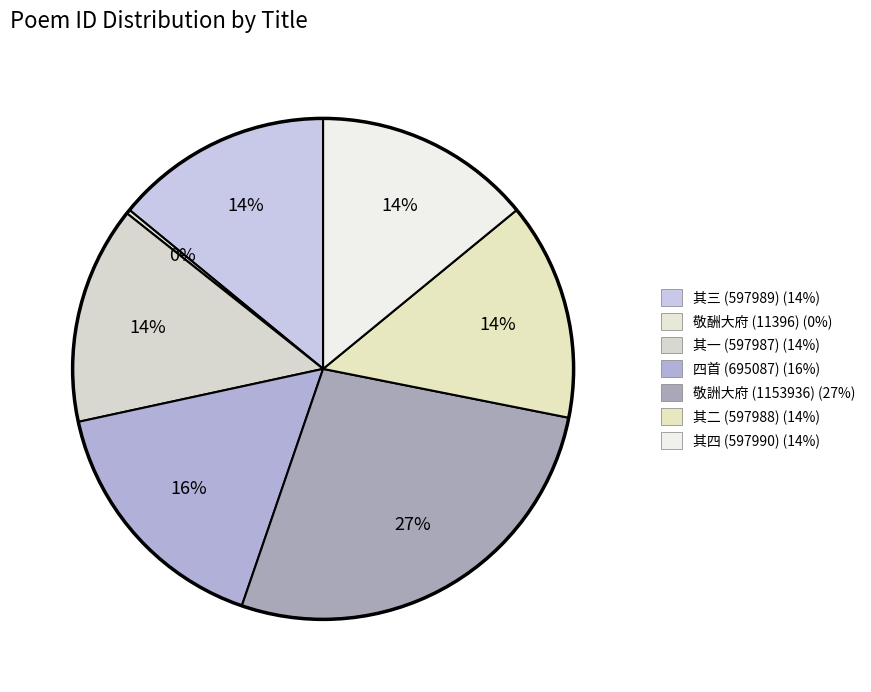

Count the number of slices in the pie.

7